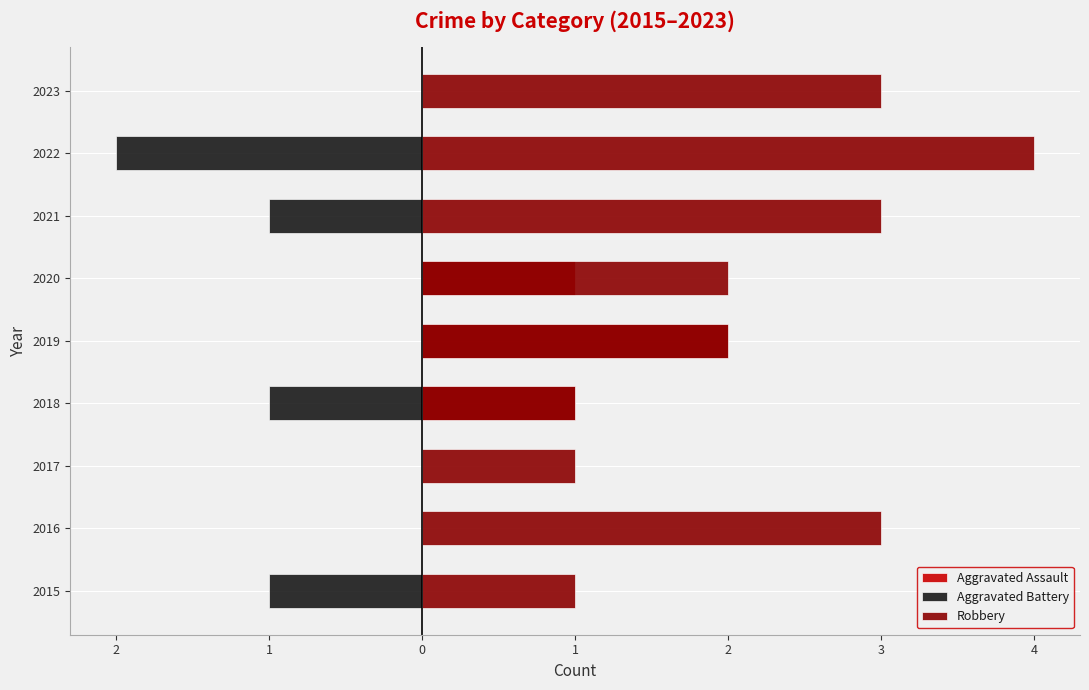

What is the sum of all Aggravated Battery values?

-5